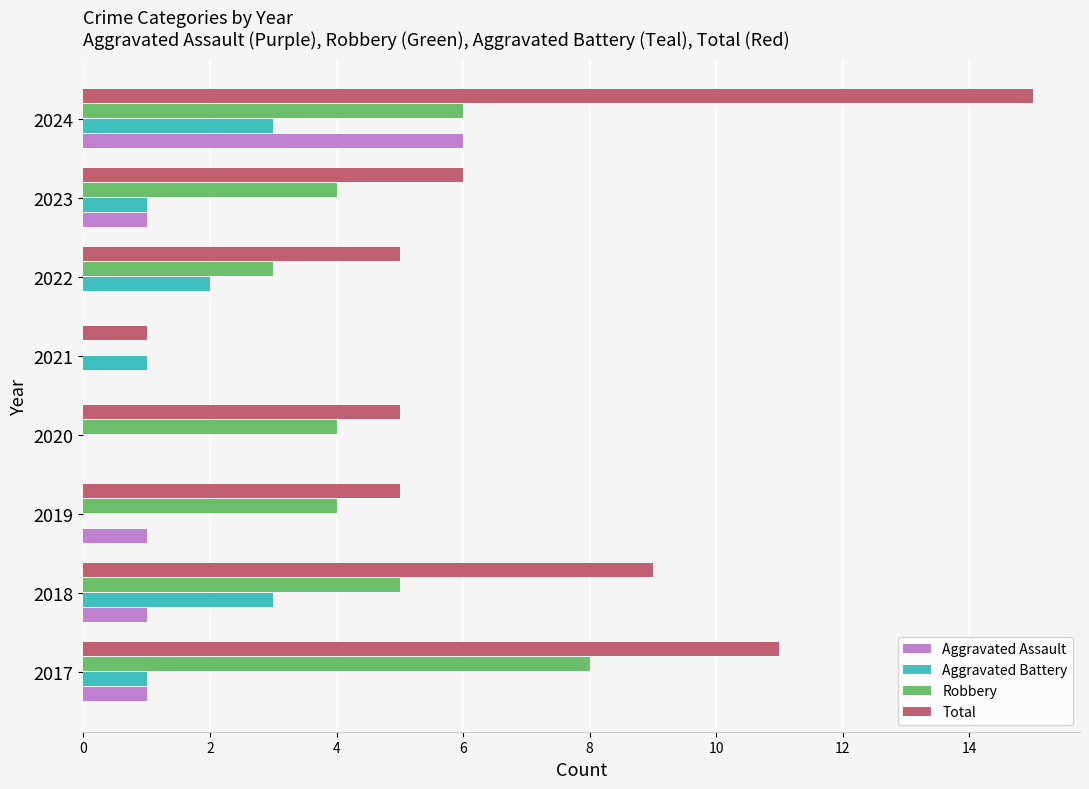

What is the total value across all series at 2023?

12